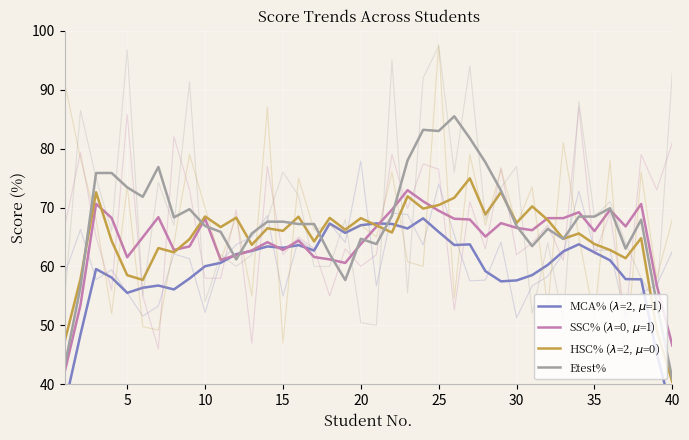

The value of Etest% at 30 is 44.7. True or false?

False